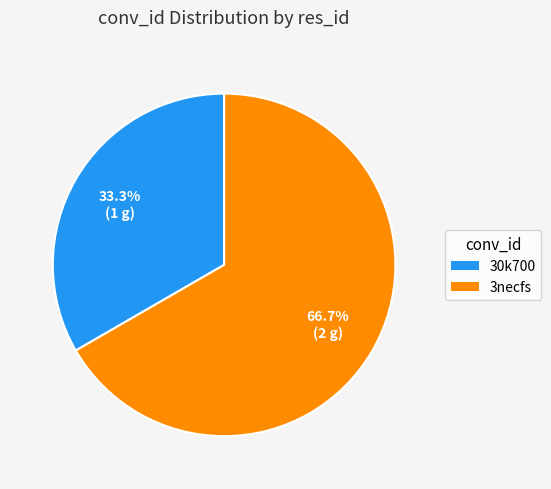

What is the majority slice?

3necfs